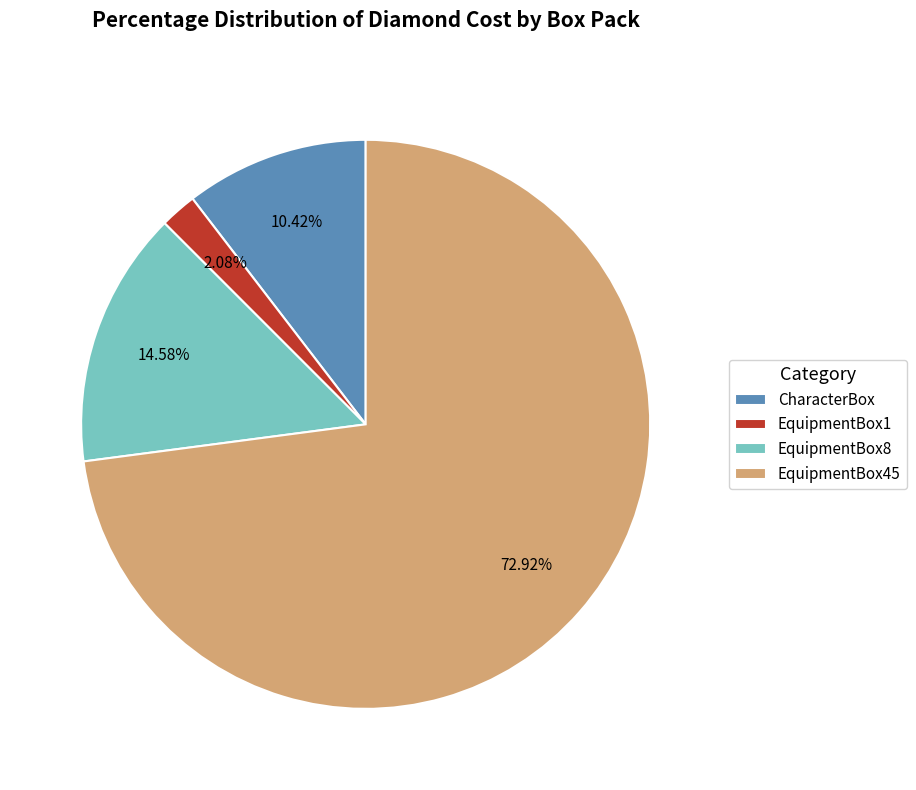

To the nearest percent, what is the average slice percentage?

25%